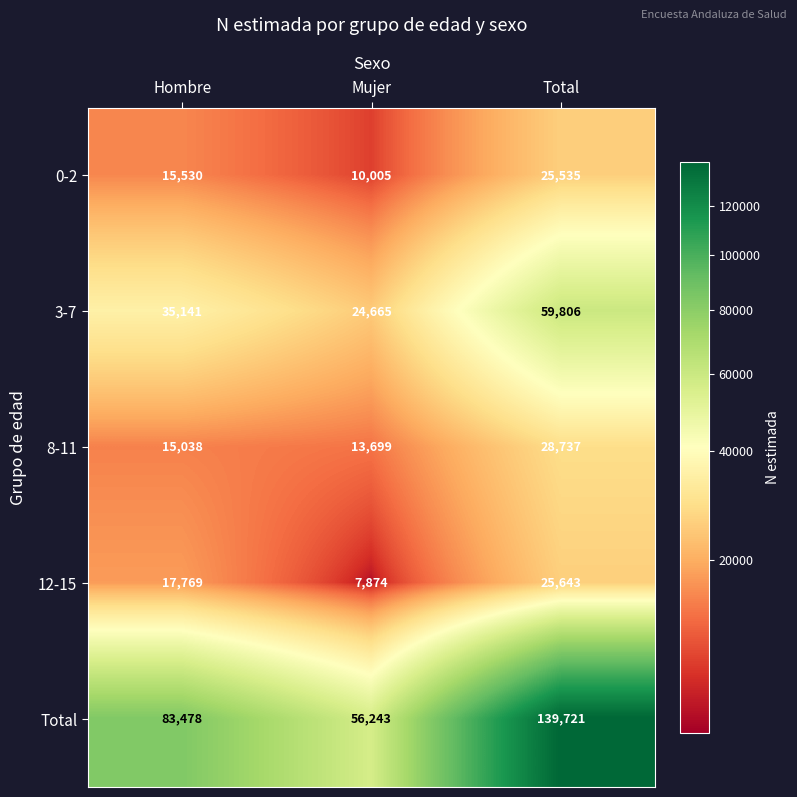

What is the spread (max minus min) of values at Hombre?

68440